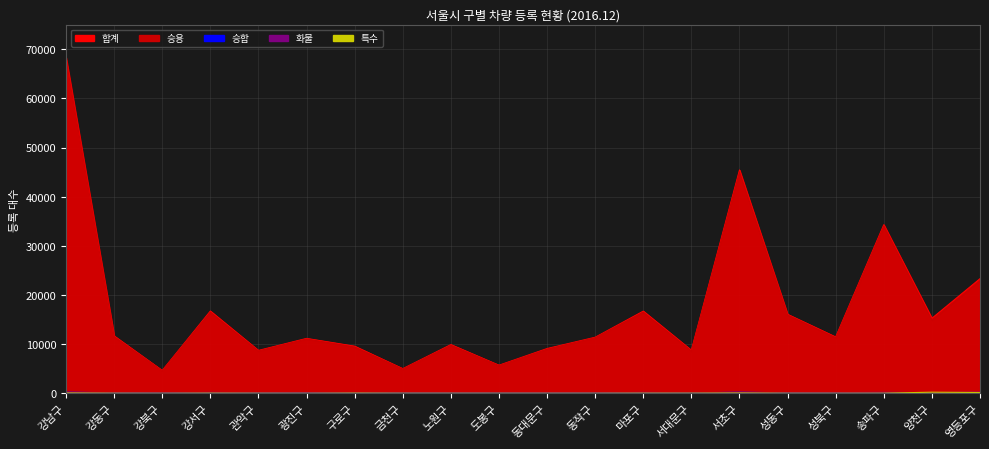

The 승용 series shows 7763 at 강북구. True or false?

False